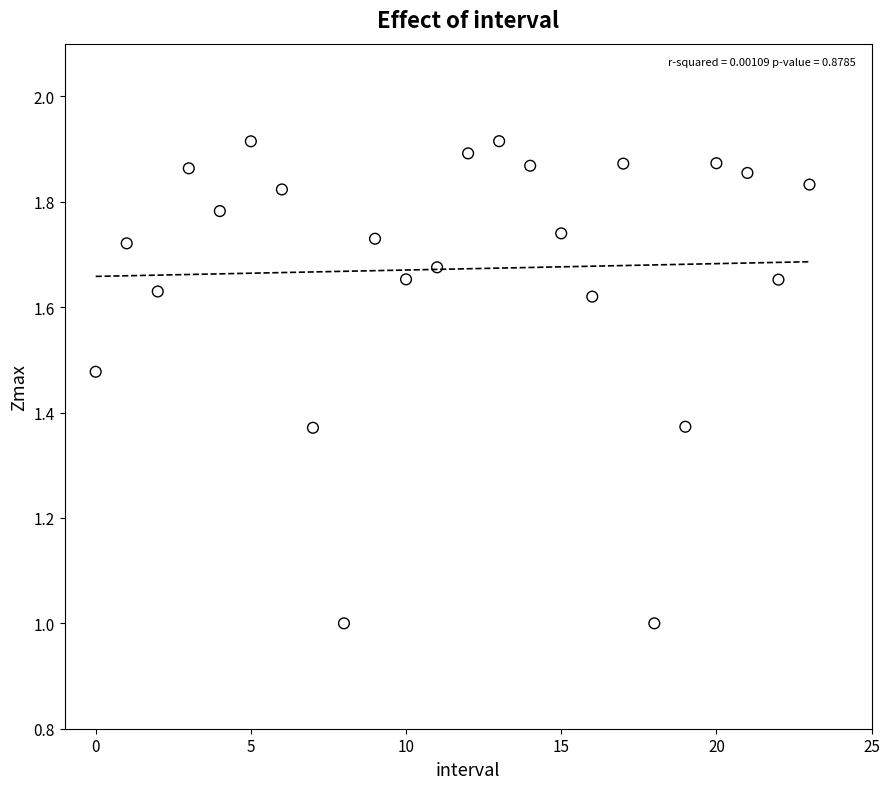

What is the range of Y values (max minus min)?

0.9